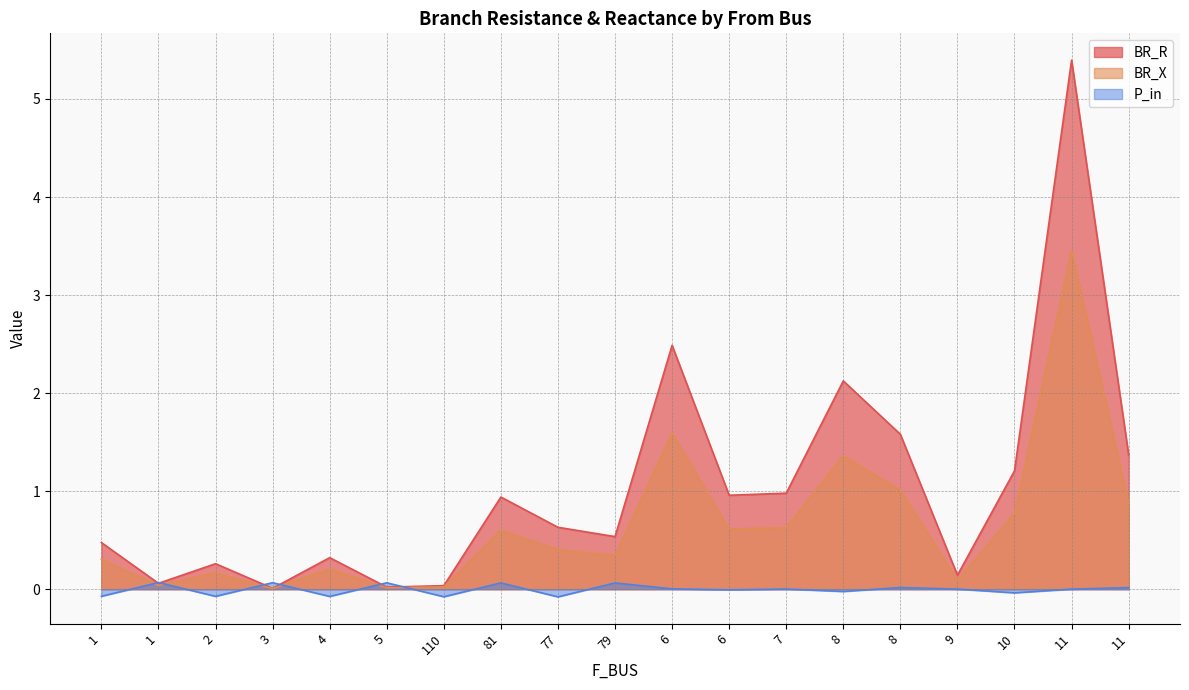

Which series has the largest total across all categories?

BR_R